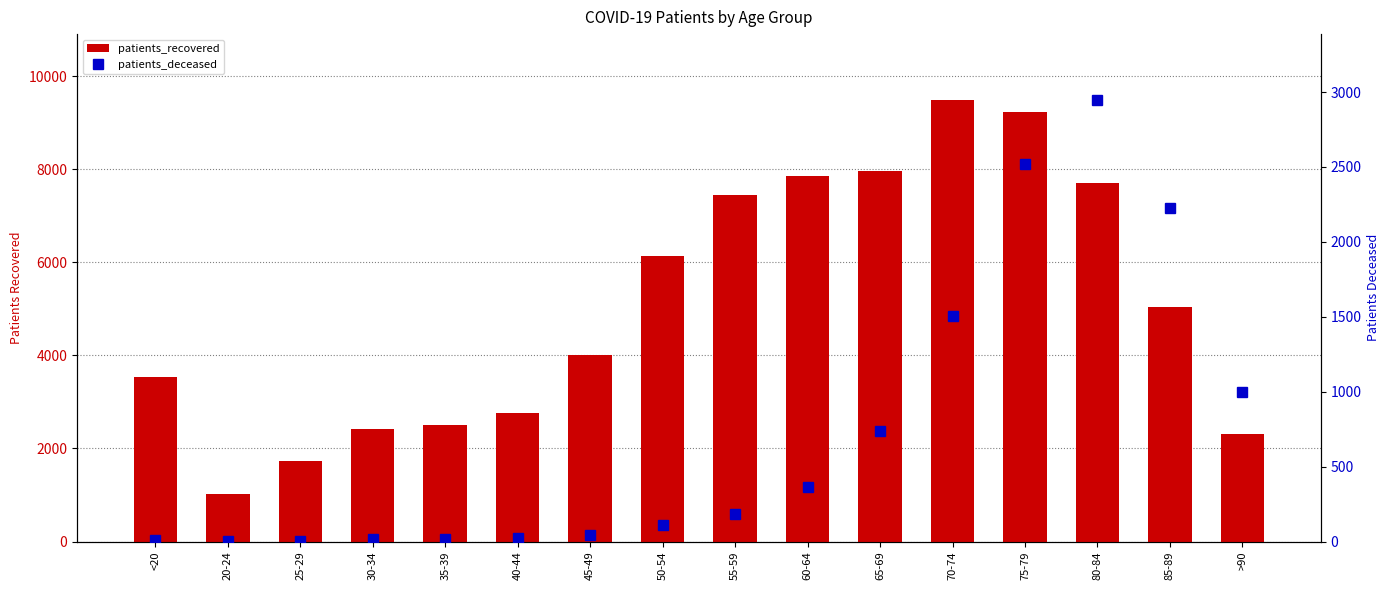

What is the sum of all patients_deceased values?

11704